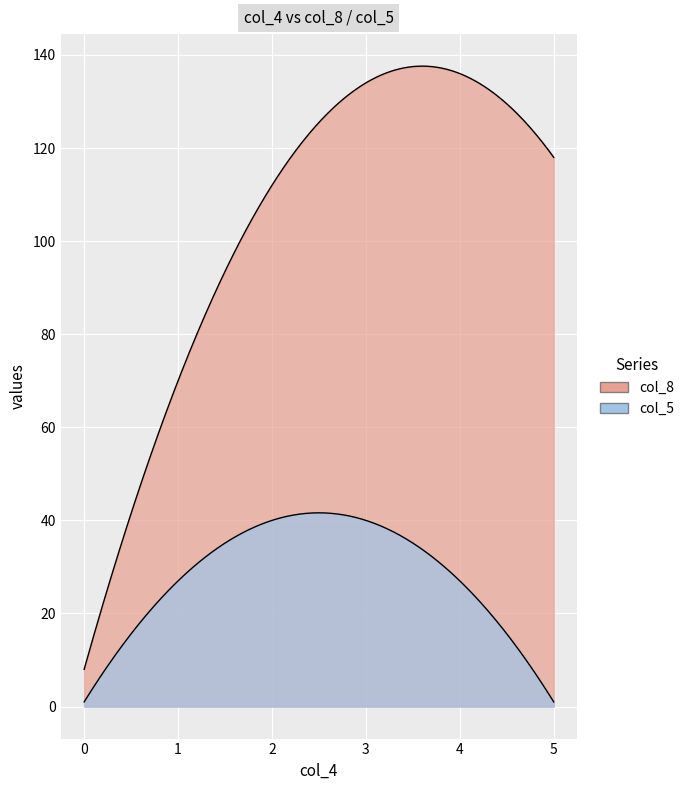

What is the value of the col_5 point at the 3rd from the left?

1